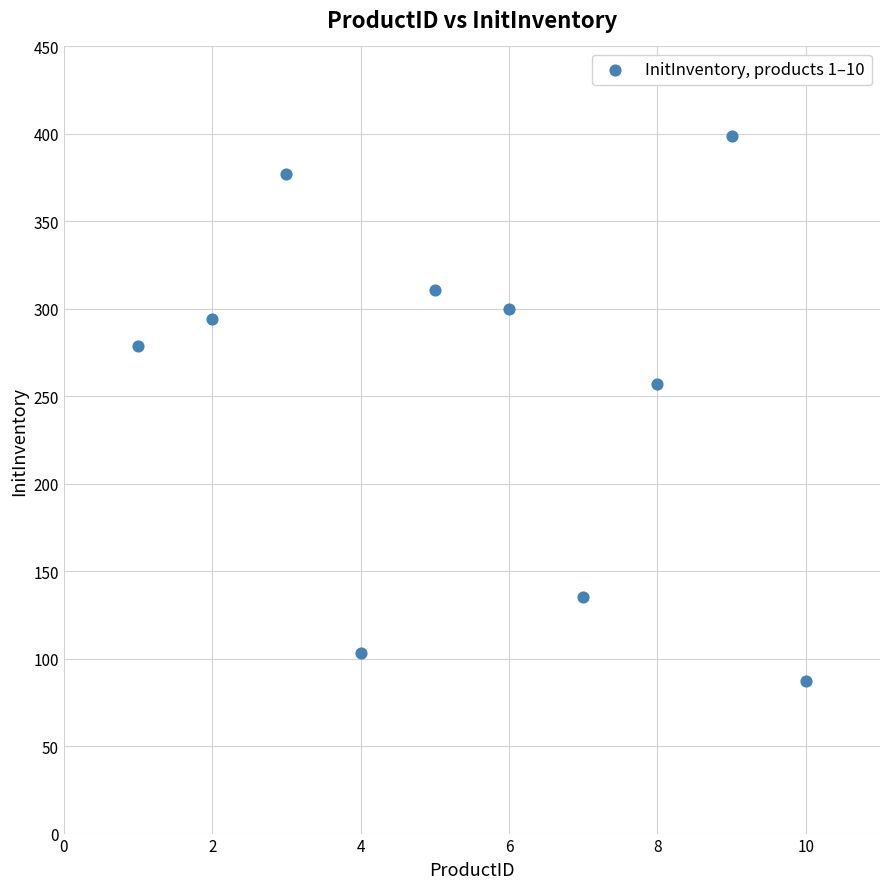

What Y value in the scatter plot is closest to 243?

257